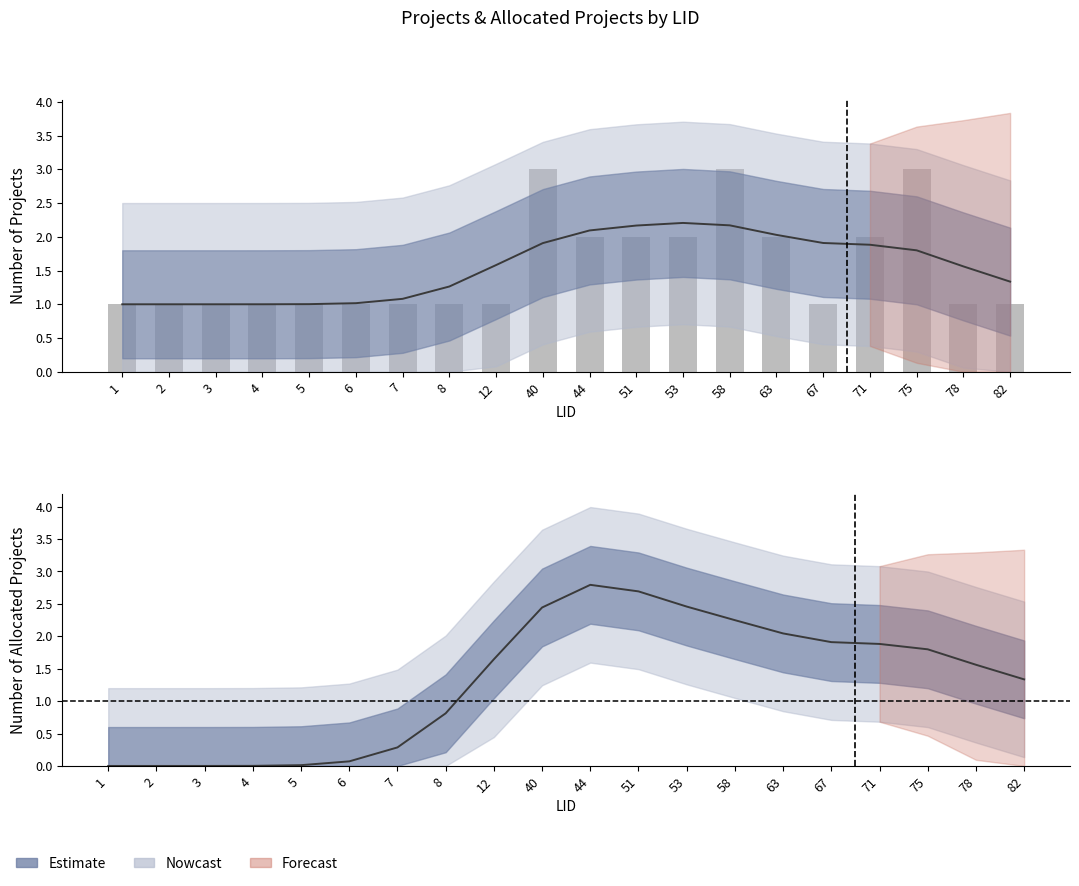

The value at 63 is 2. True or false?

True